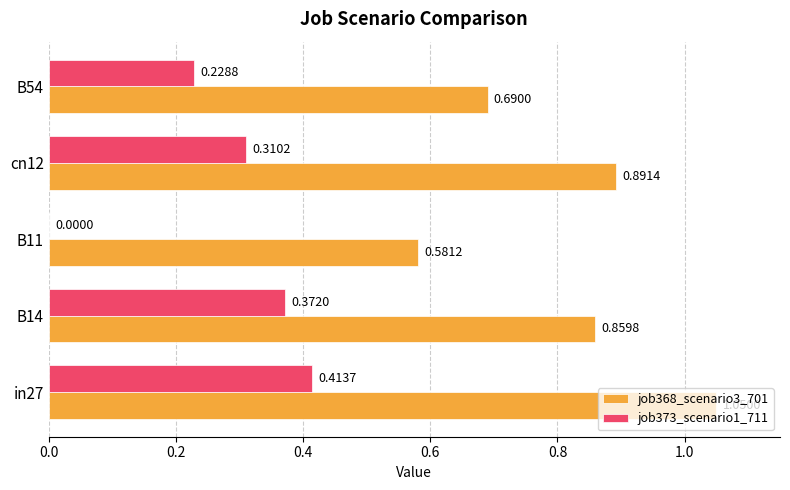

Which series has the widest spread of values?

job368_scenario3_701